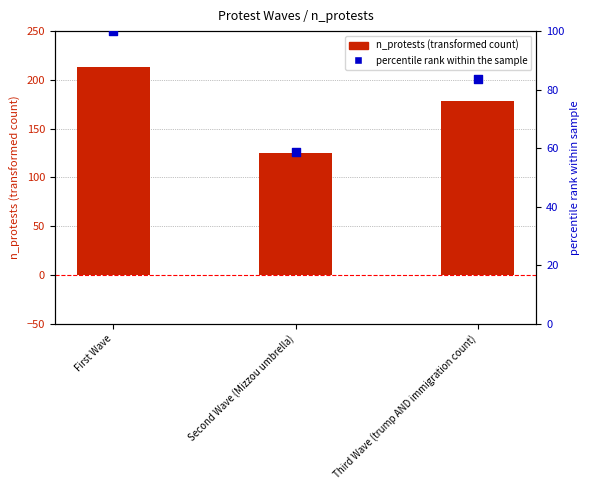

Which series has the largest Y range (max minus min)?

n_protests